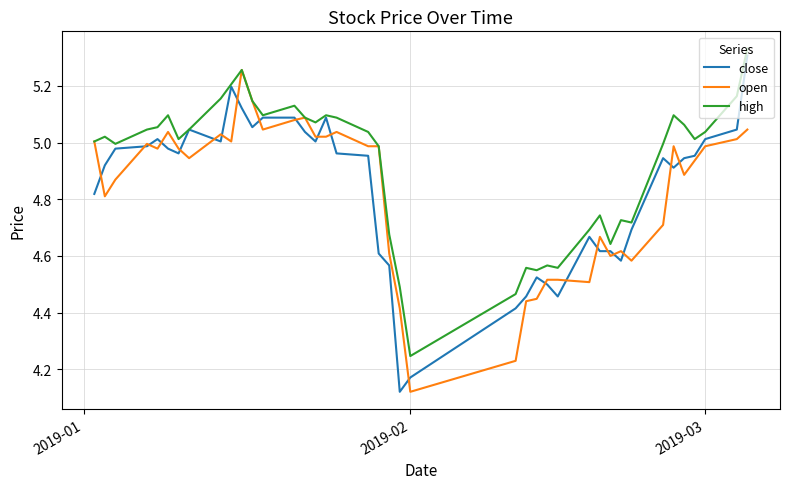

What is the difference between the second highest and minimum values in the high series?

1.0